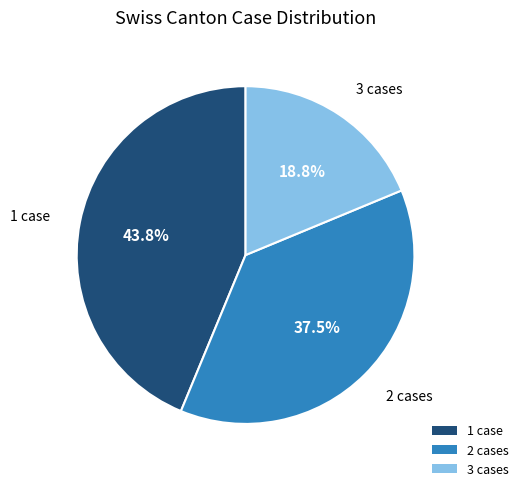

Is there a majority slice in this chart?

No